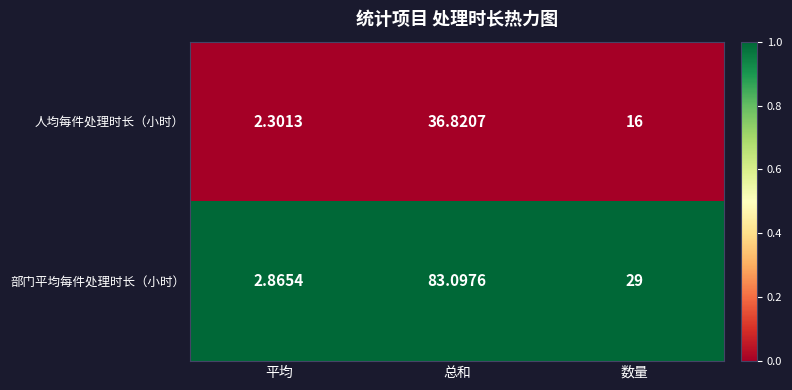

At which label is 部门平均每件处理时长（小时） closest to 42?

数量